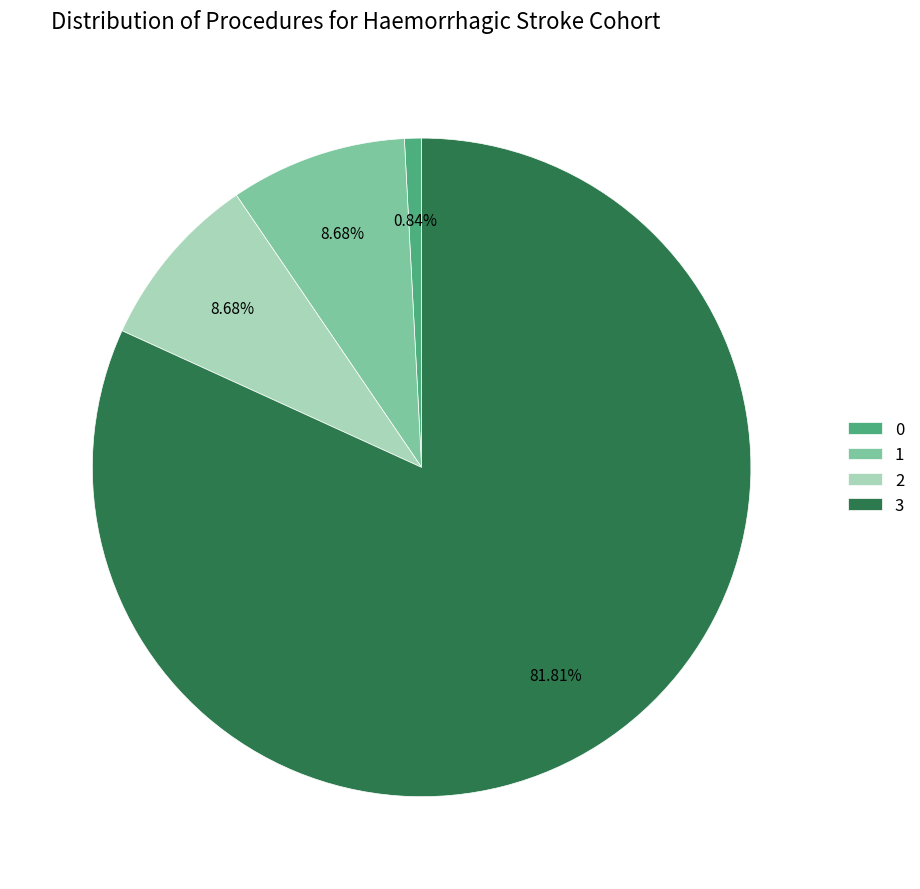

True or false: 2 accounts for 23% of the total.

False